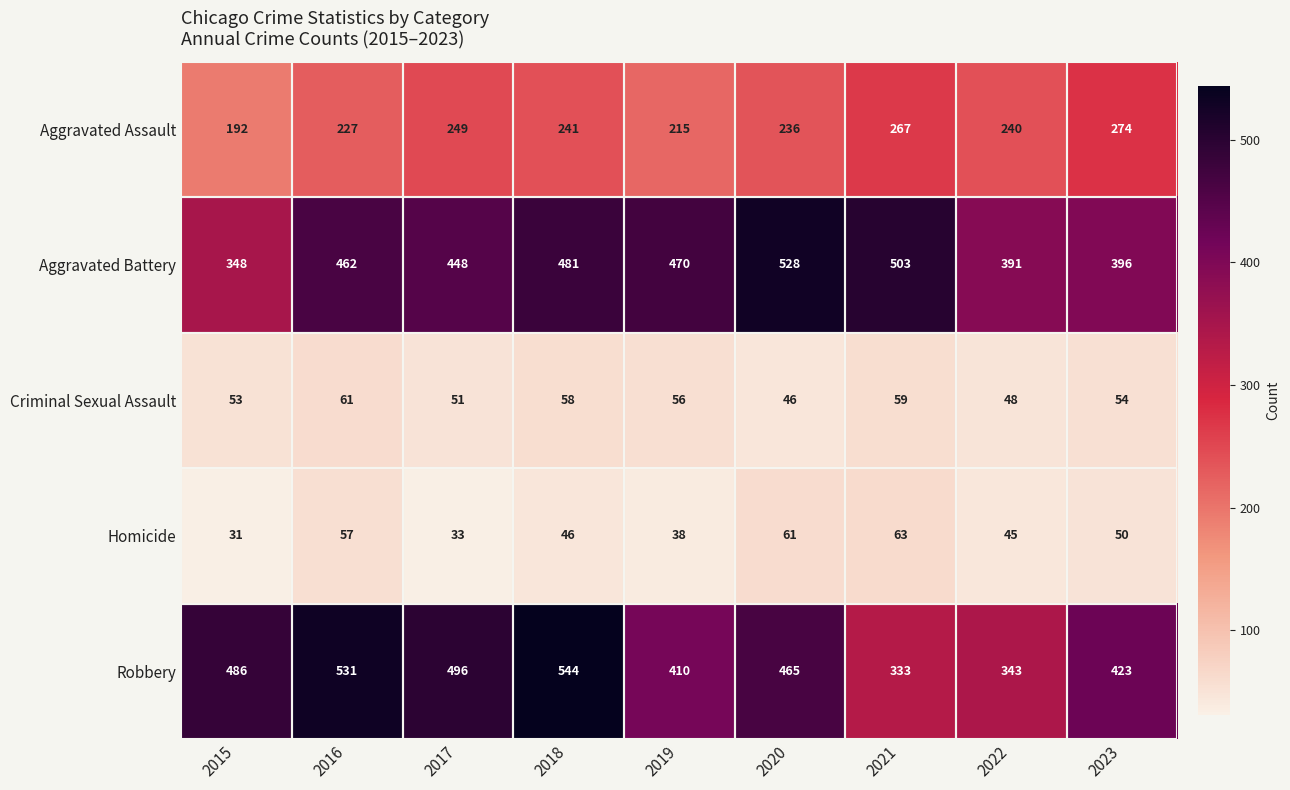

Which series changed the most between 2015 and 2018?

Aggravated Battery